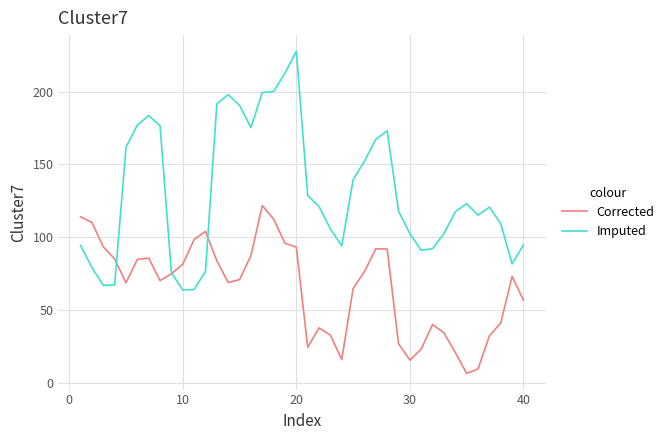

Which series has the widest spread of values?

Imputed